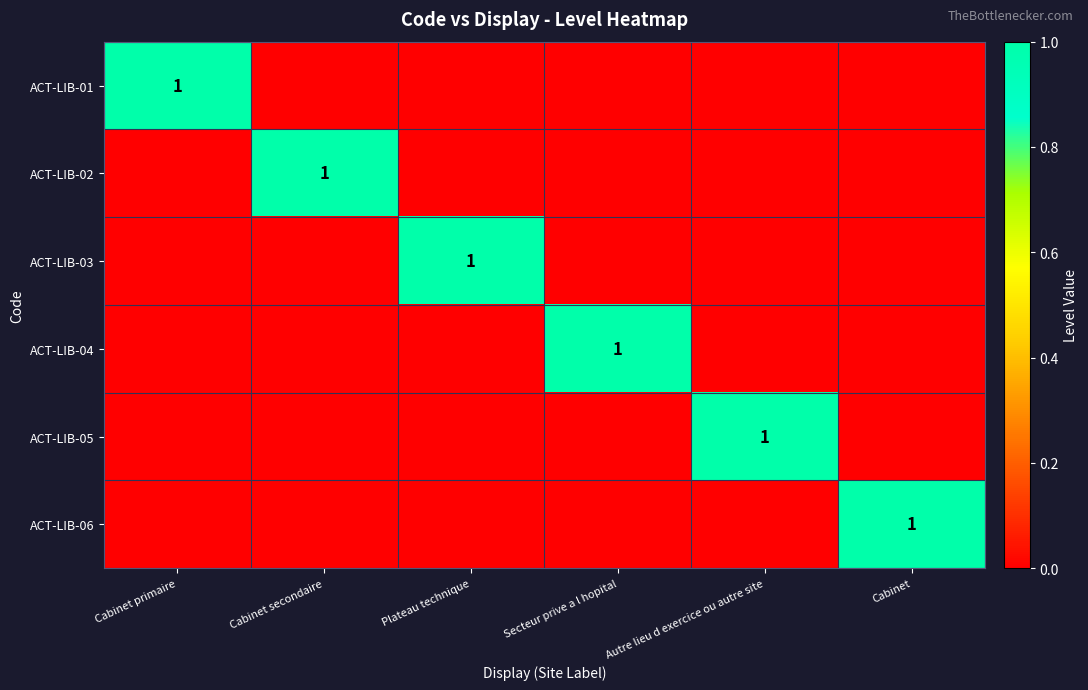

The ACT-LIB-03 series shows 1 at Plateau technique. True or false?

True